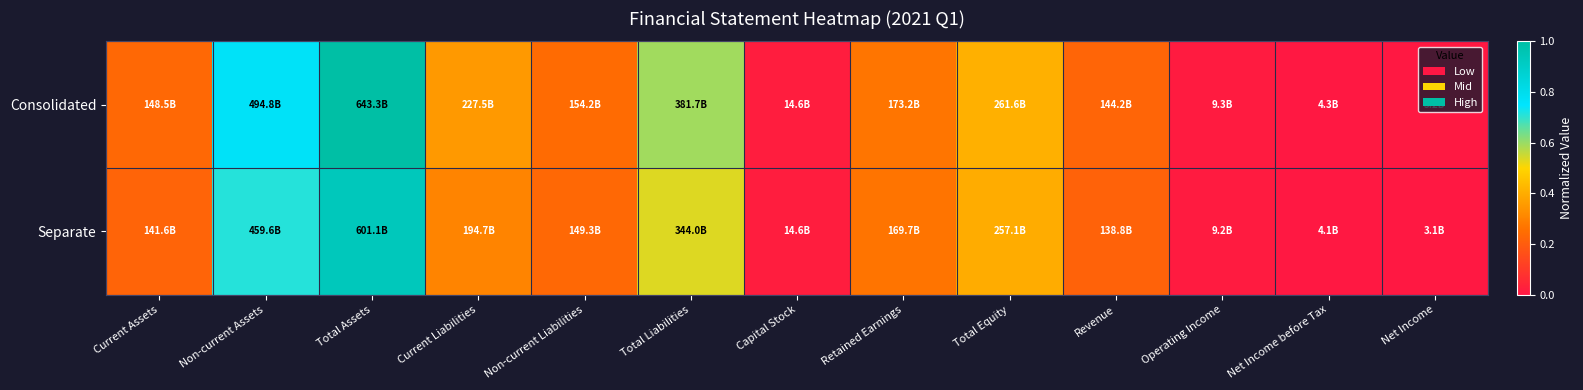

Which series has the widest spread of values?

Consolidated